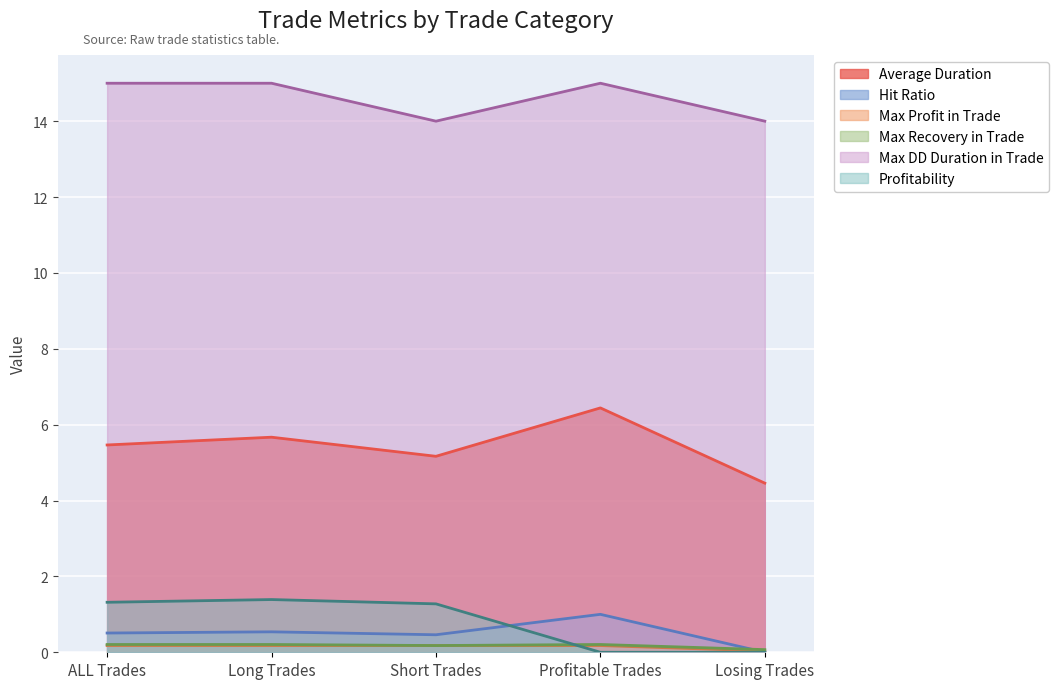

How many lines are shown in the chart?

6